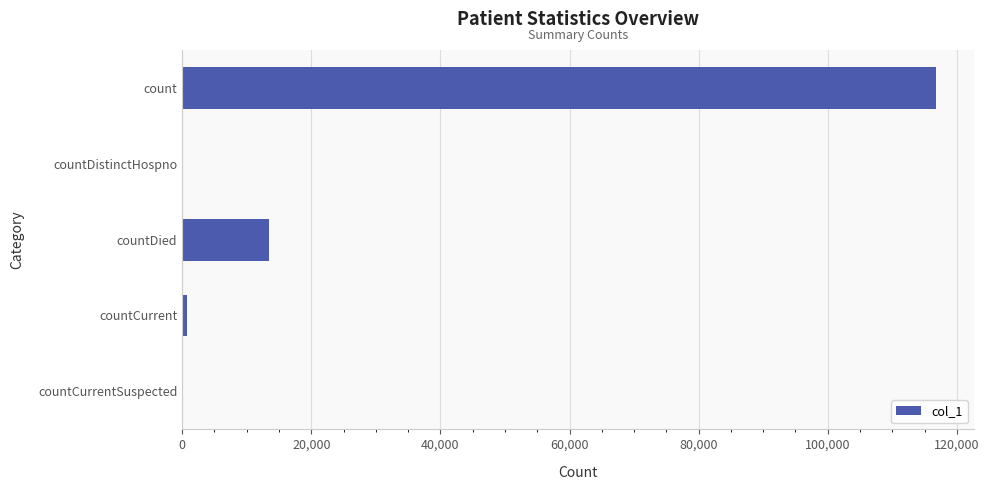

What is the sum of the values at countDistinctHospno and count?

116803